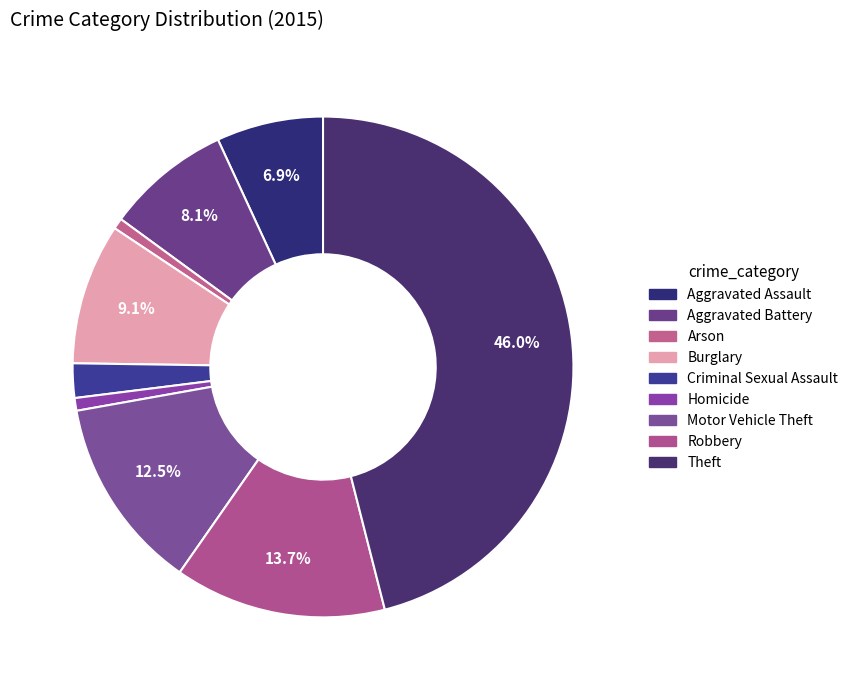

To the nearest percent, what percentage of the pie is Motor Vehicle Theft?

12%